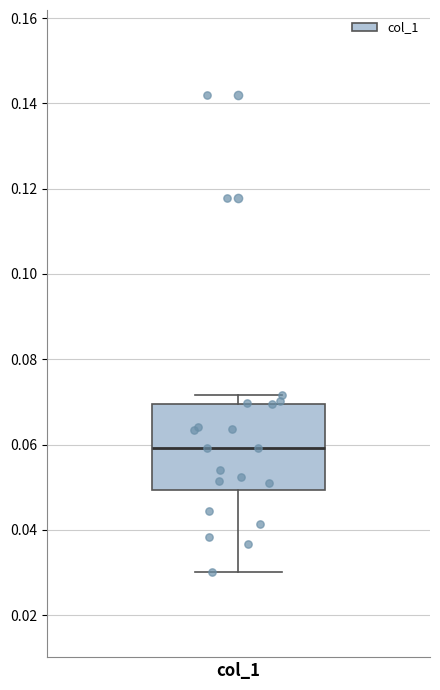

Read this box plot against the y-axis: the position of the median line, the range covered by the box, and the ends of both whiskers. The values are not printed on the chart, so give them approximately, as read against the axis.

median 0.060, box 0.050 to 0.070, whiskers 0.030 to 0.072